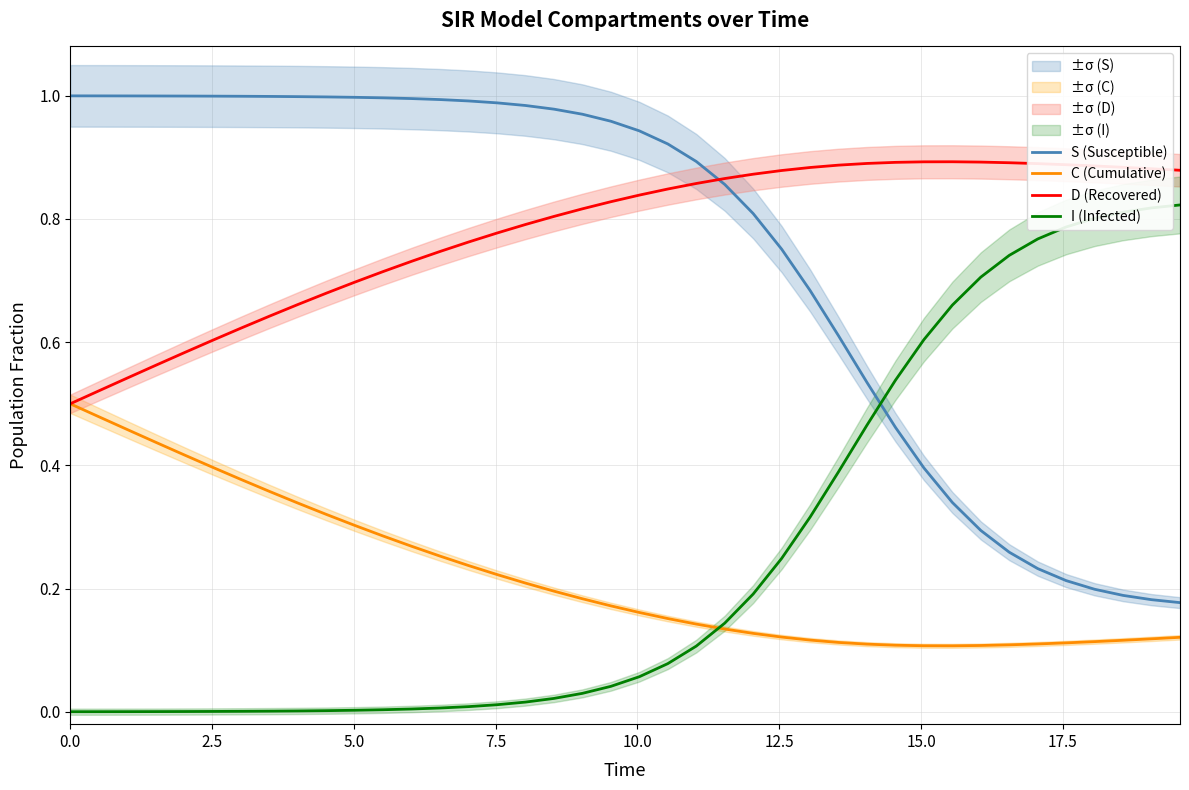

True or false: S (Susceptible) and C (Cumulative) intersect in this chart.

False